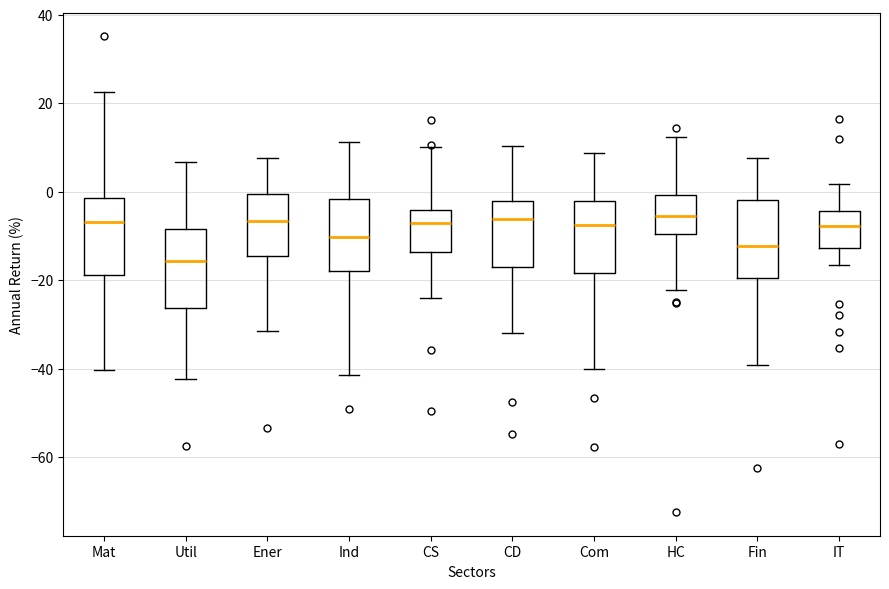

Where does the median line of the box for Mat sit on the y-axis? The values are not printed on the chart, so give them approximately, as read against the axis.

-6